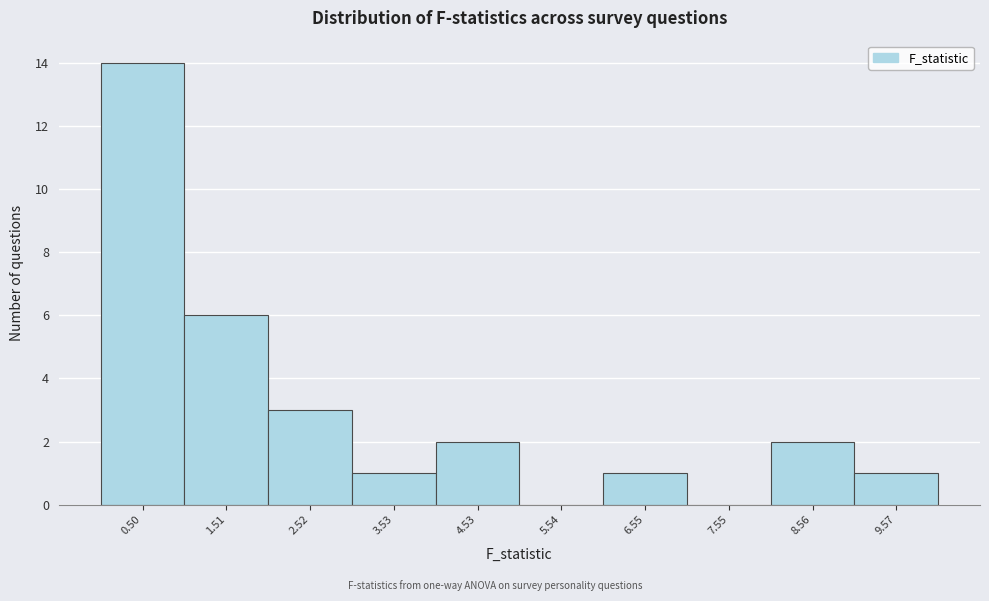

Over which range of the x-axis is the bar tallest?

0 to 1